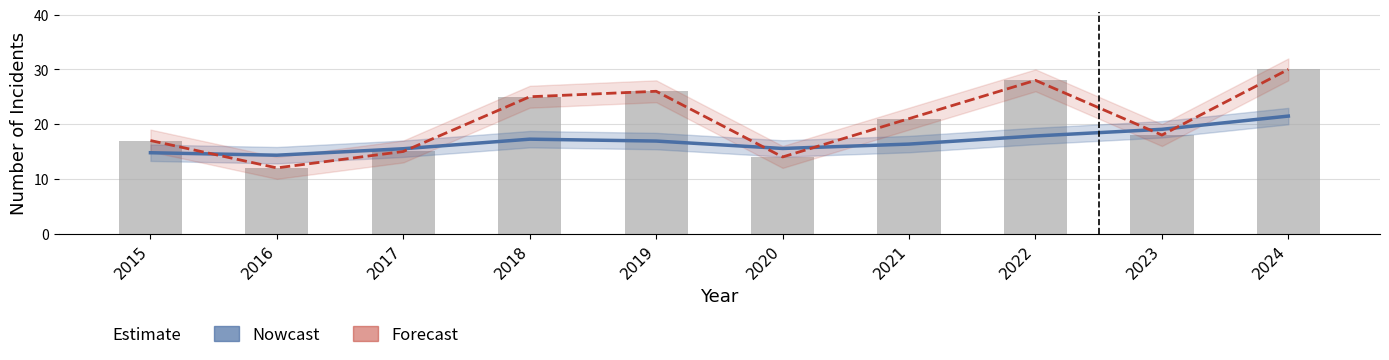

What value does the Total series have at 2017?

15.0